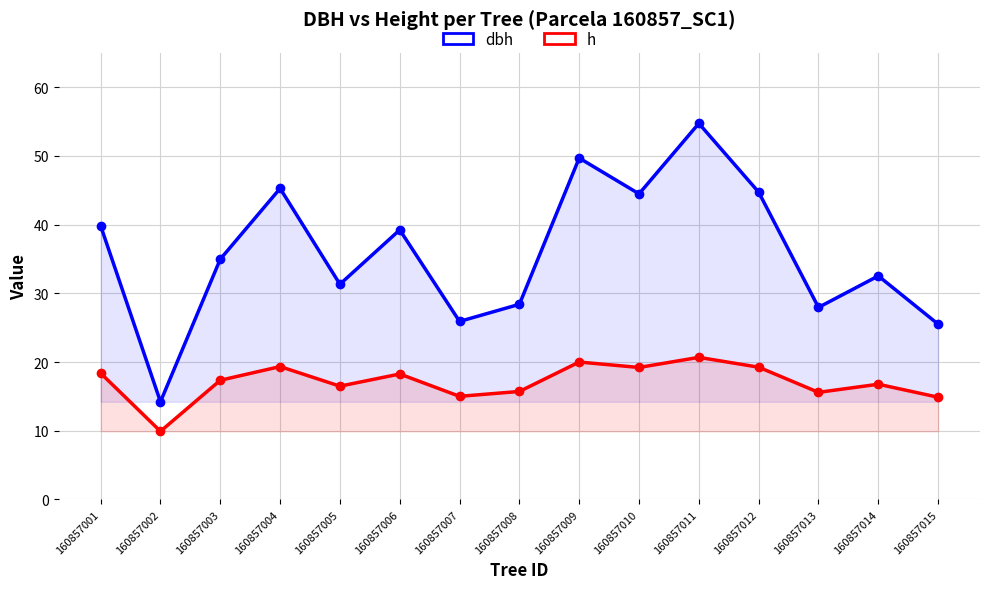

Is it true that dbh equals 80.3 at 160857004?

False